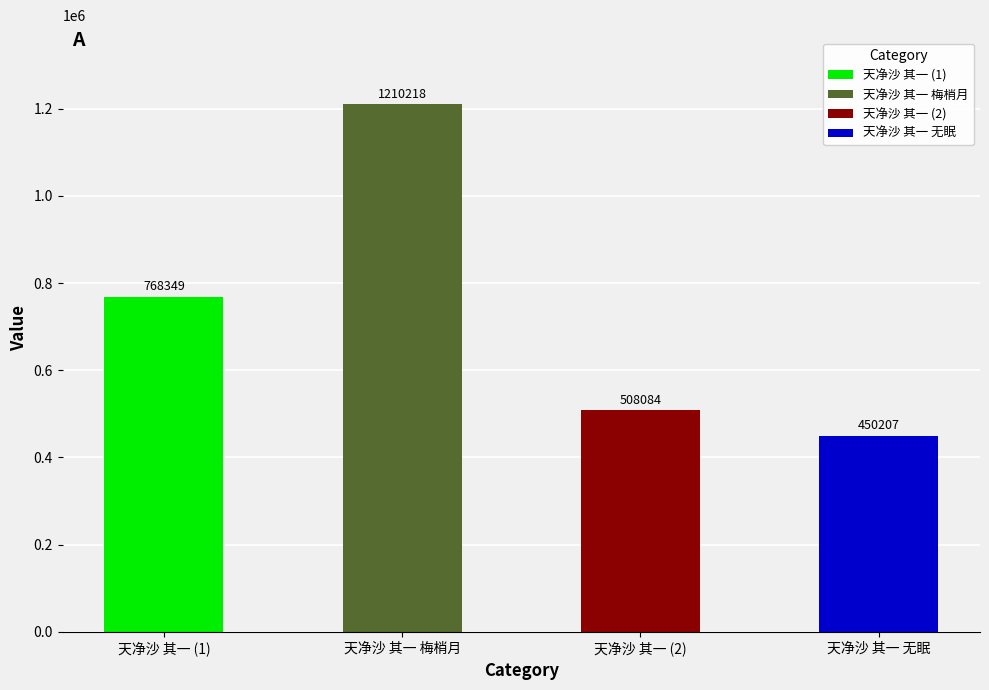

Rank the categories by value from lowest to highest.

天净沙 其一 无眠, 天净沙 其一 (2), 天净沙 其一 (1), 天净沙 其一 梅梢月